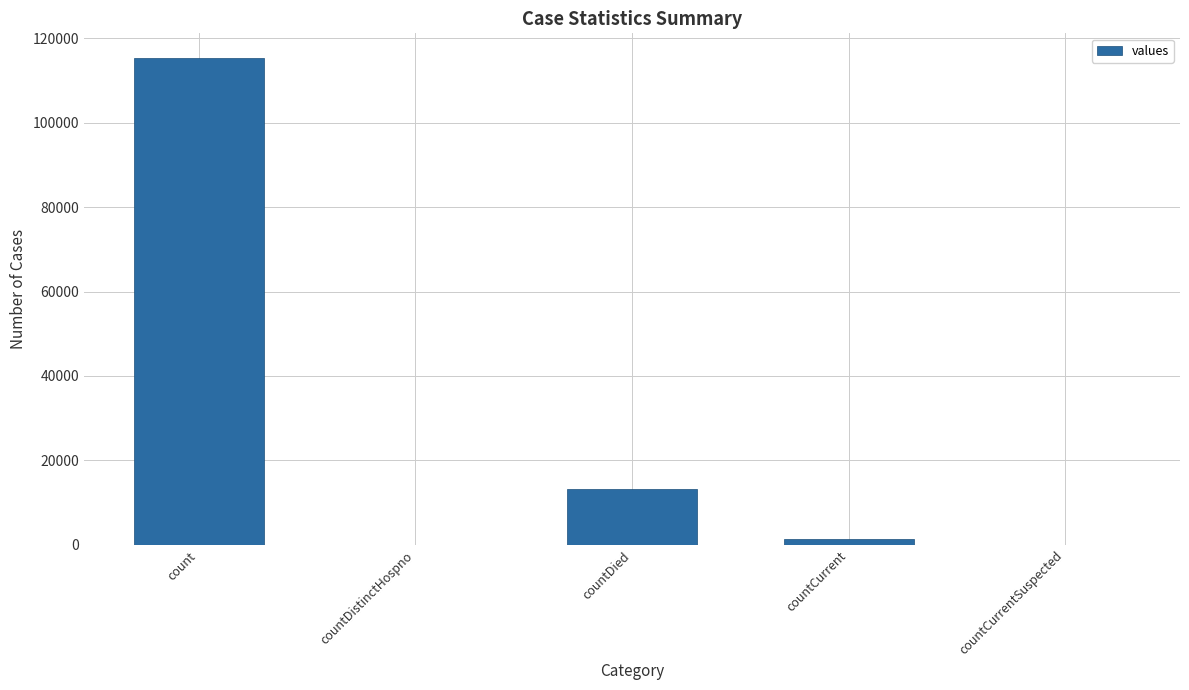

What is the sum of all values?

130105